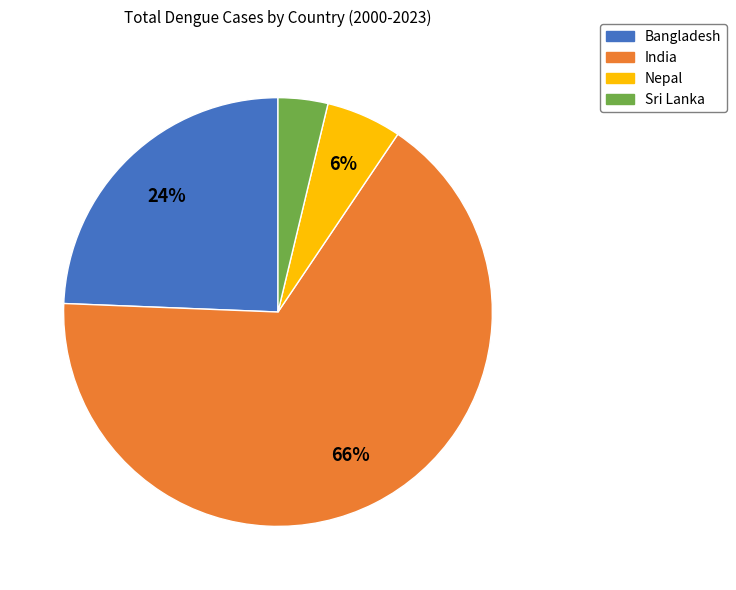

Does Nepal represent more than half of the total?

No